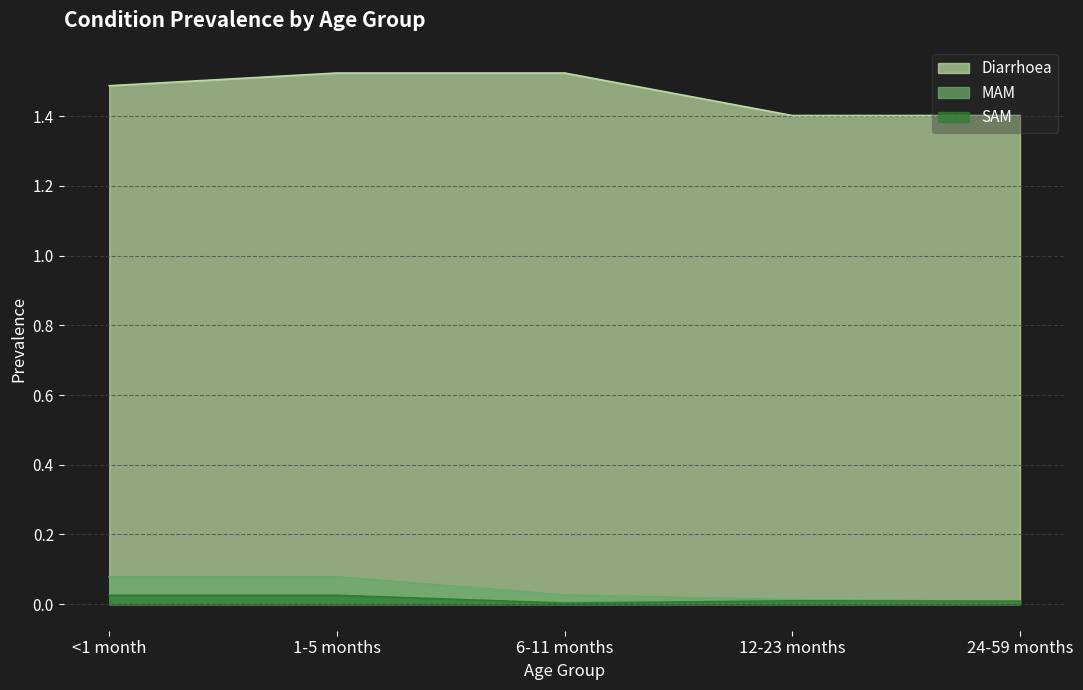

What value does the Diarrhoea series have at 12-23 months?

1.4